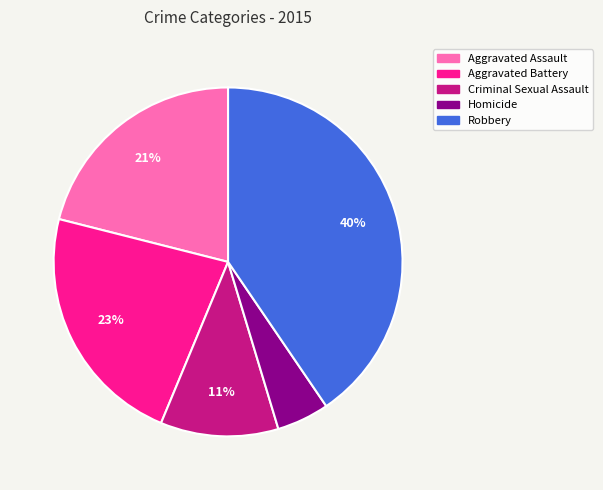

What percentage is the Homicide slice, to the nearest percent?

5%